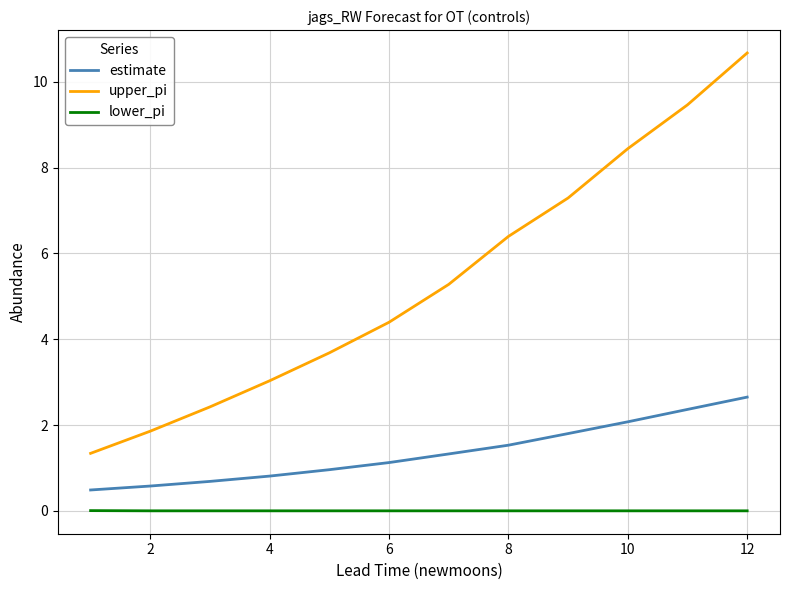

What are all the series names shown in the legend?

estimate, upper_pi, lower_pi